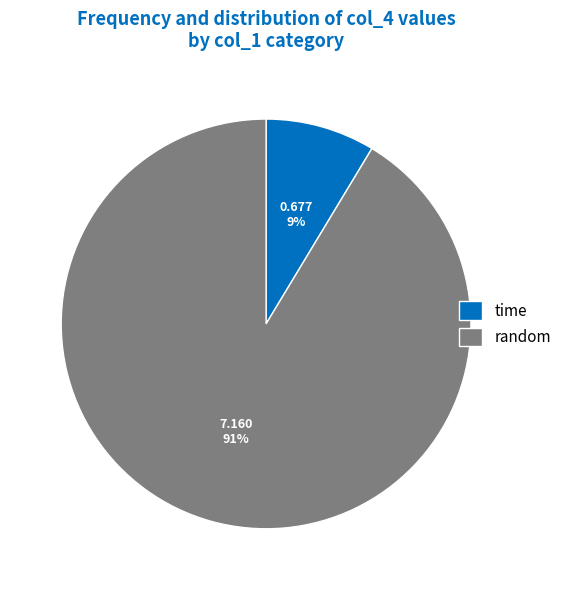

Between random and time, which is larger?

random